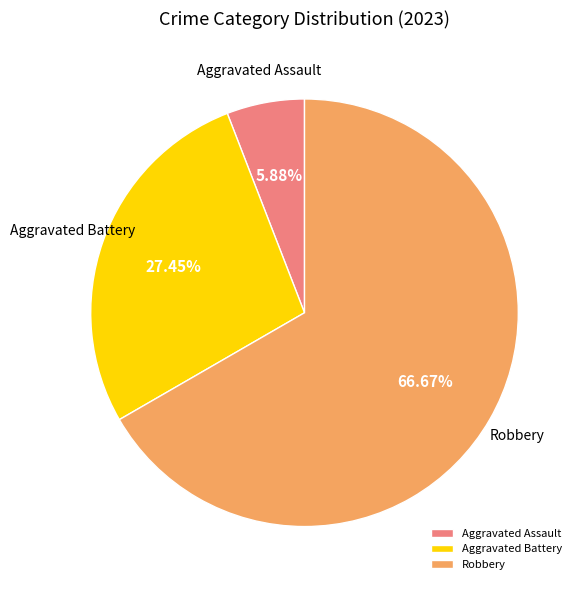

Rank the categories by value from lowest to highest.

Aggravated Assault, Aggravated Battery, Robbery